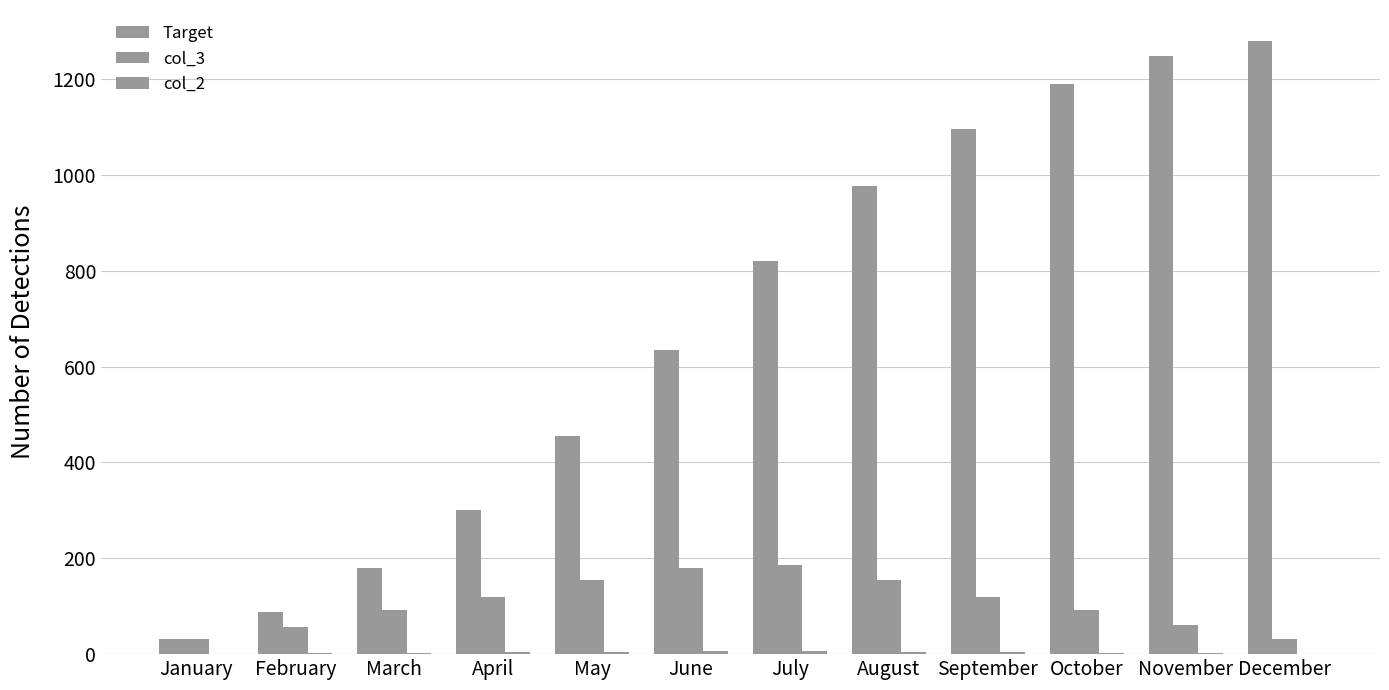

Which category has the lowest value in the Target series?

January